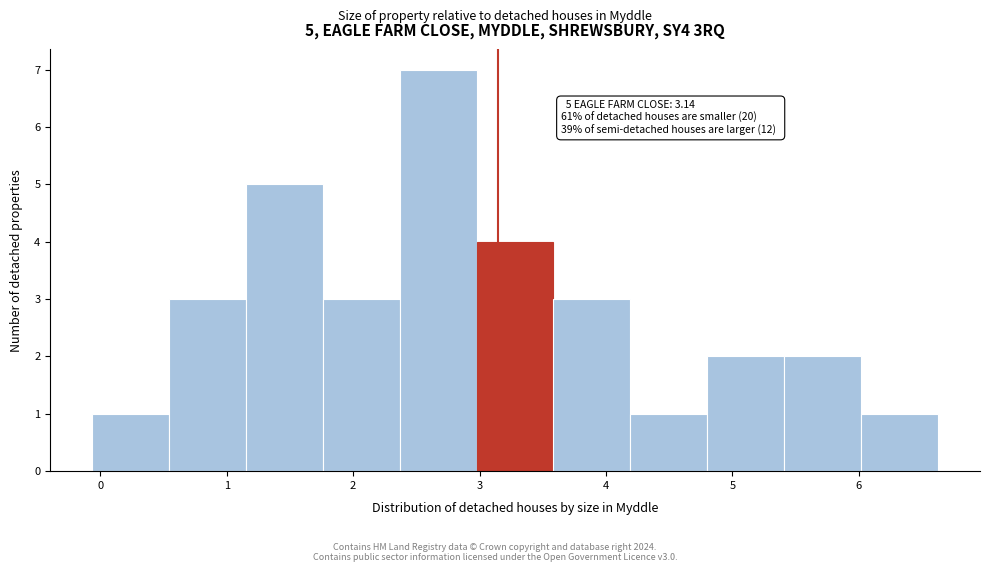

Which range on the x-axis has the tallest bar?

2.4 to 3.0